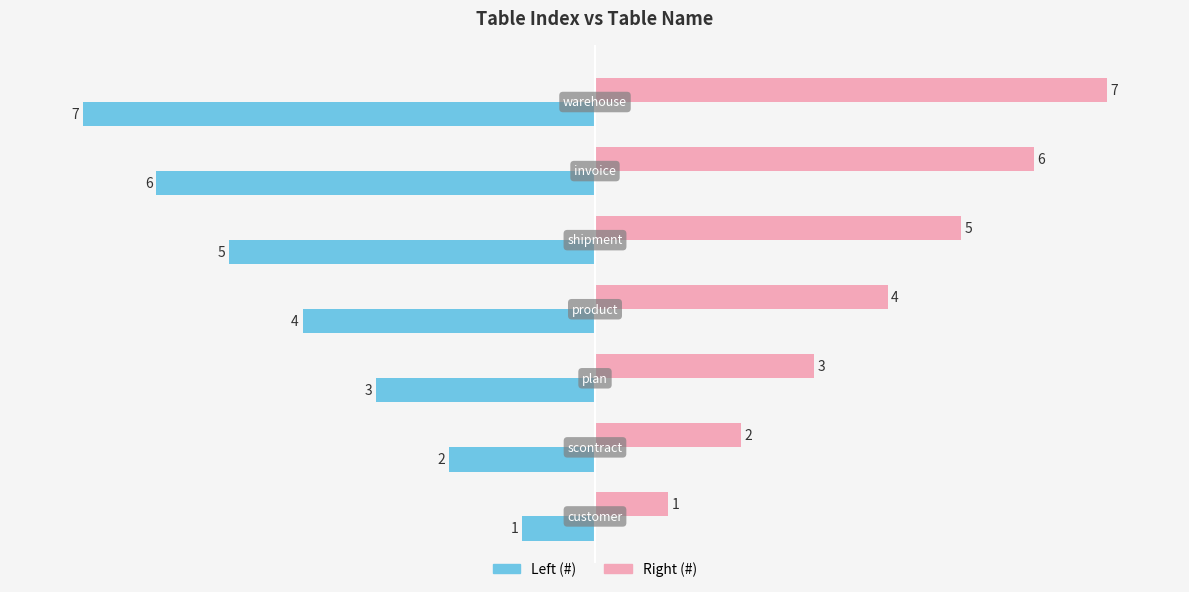

What is the maximum value for Right (#)?

7